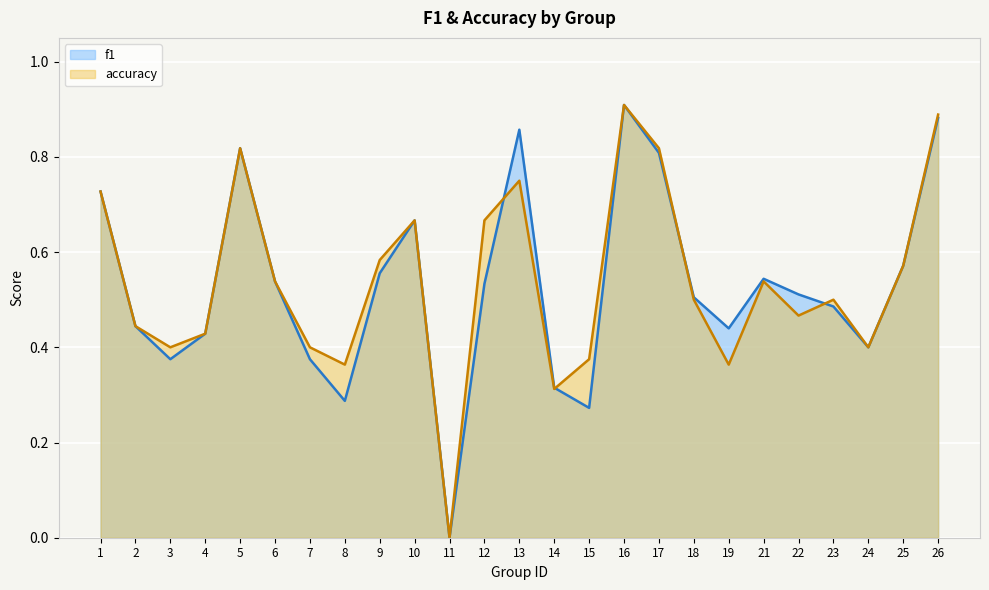

List the labels in order of accuracy value, smallest first.

11, 14, 8, 19, 15, 3, 7, 24, 4, 2, 22, 18, 23, 6, 21, 25, 9, 10, 12, 1, 13, 5, 17, 26, 16